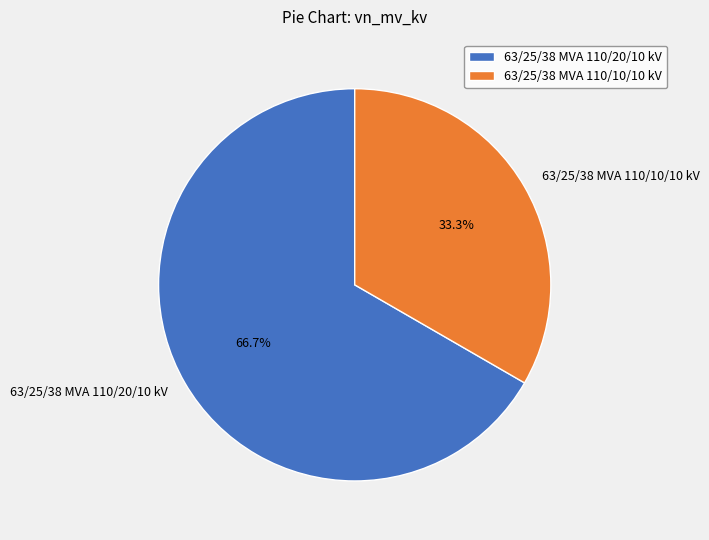

What percentage is the 63/25/38 MVA 110/20/10 kV slice, to the nearest percent?

67%